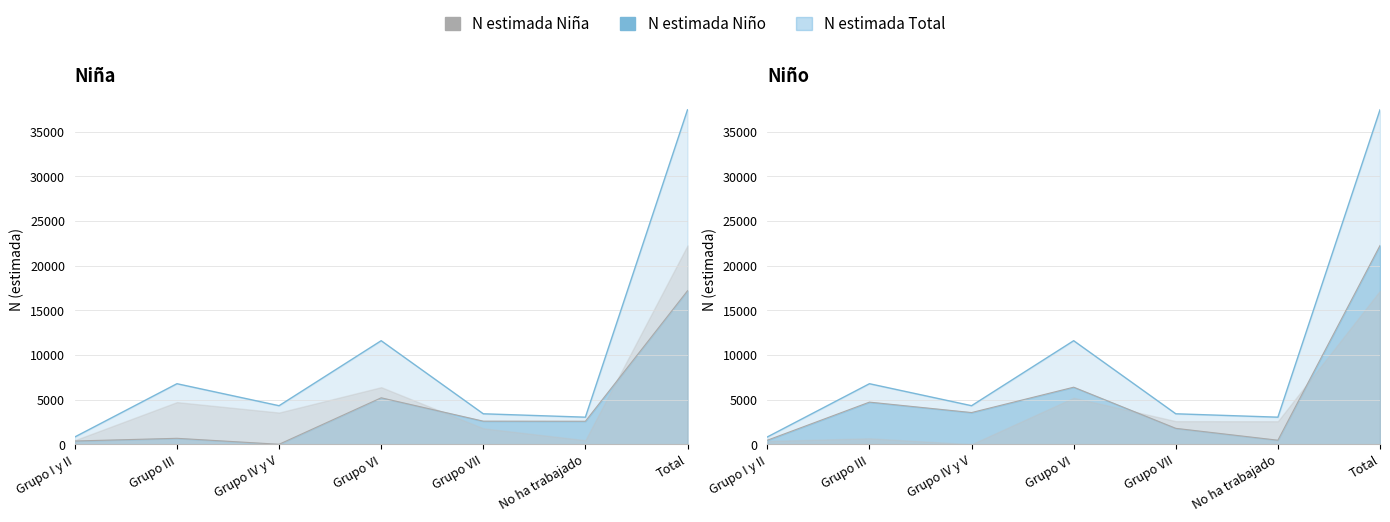

At which category does N estimada Niña reach its first local valley?

Grupo IV y V